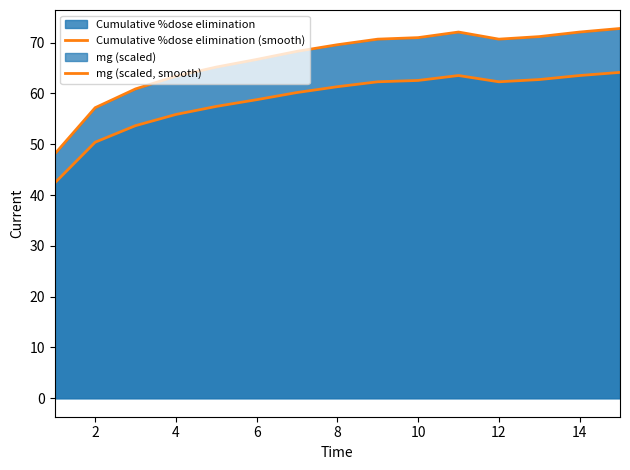

How many lines are shown in the chart?

2